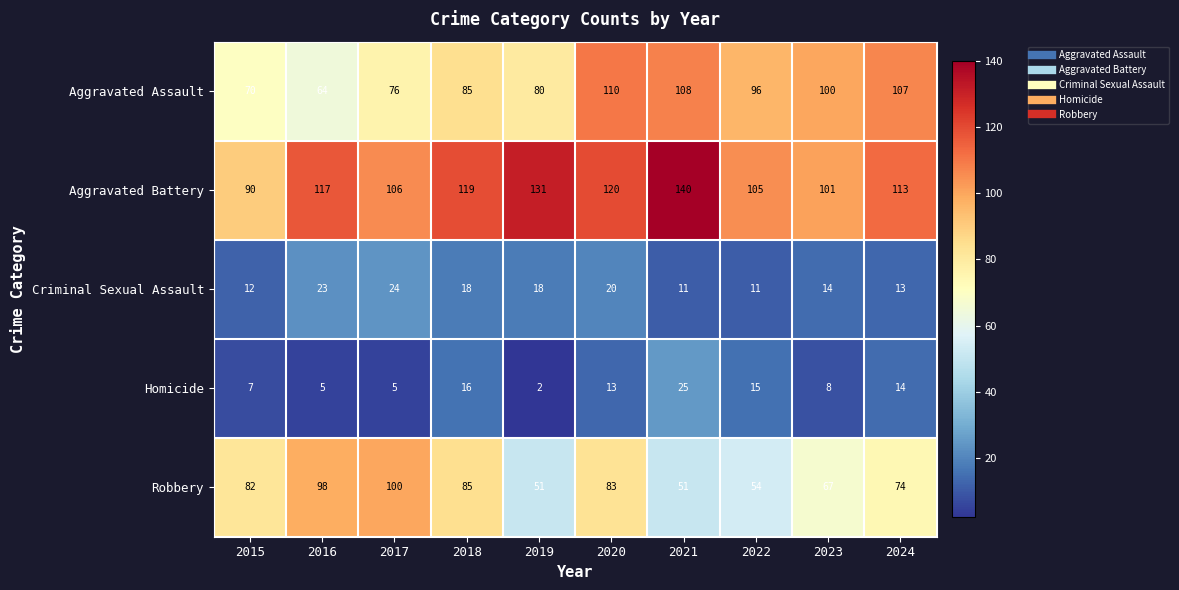

At 2023, list the series in order from largest to smallest.

Aggravated Battery, Aggravated Assault, Robbery, Criminal Sexual Assault, Homicide